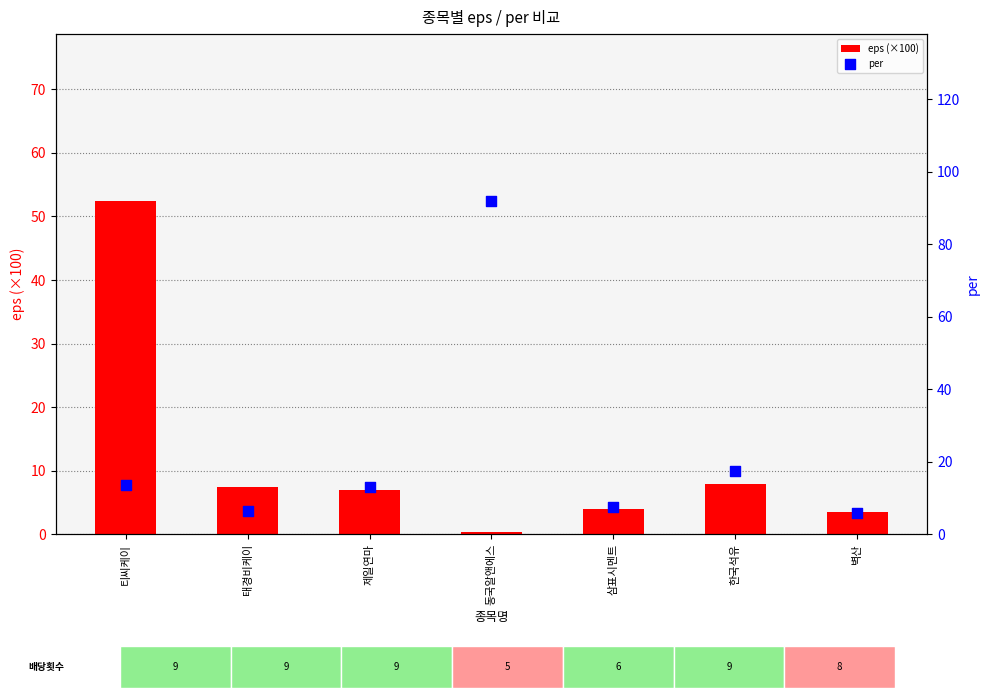

Which series has the widest spread of Y values?

per